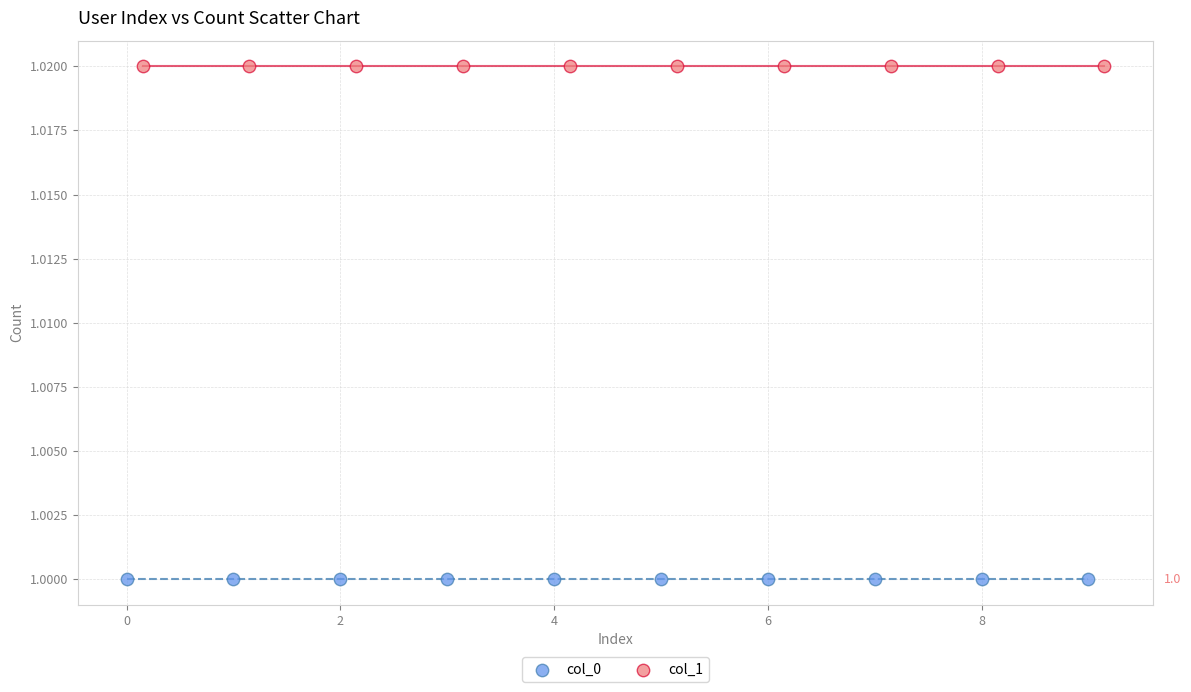

Which series contains the highest Y value?

col_1